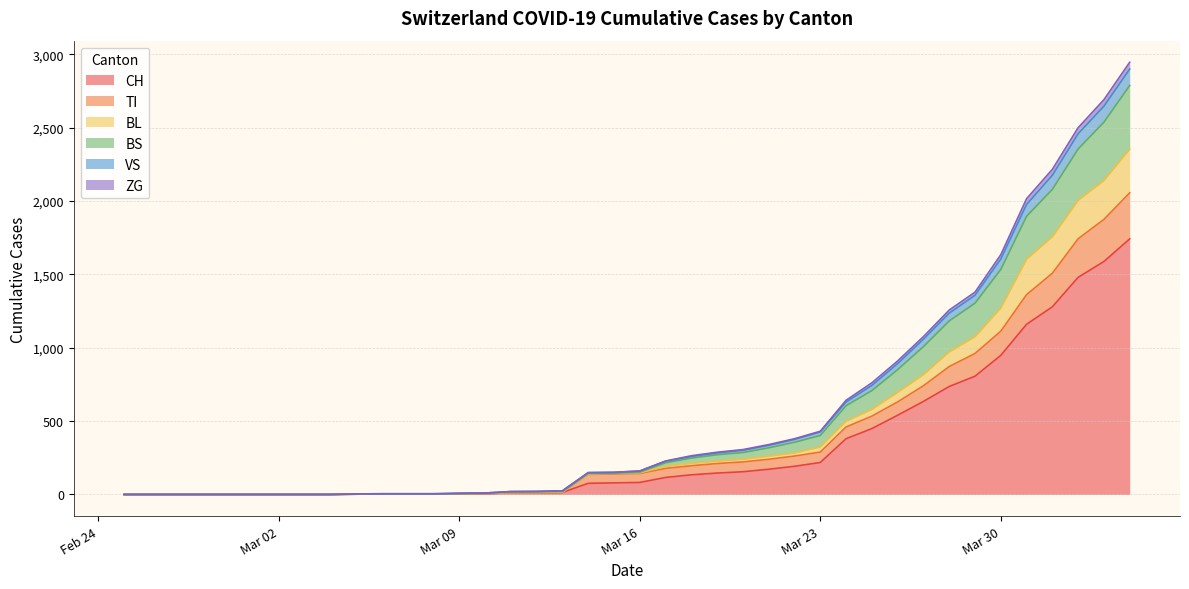

What is the maximum value for CH?

1742